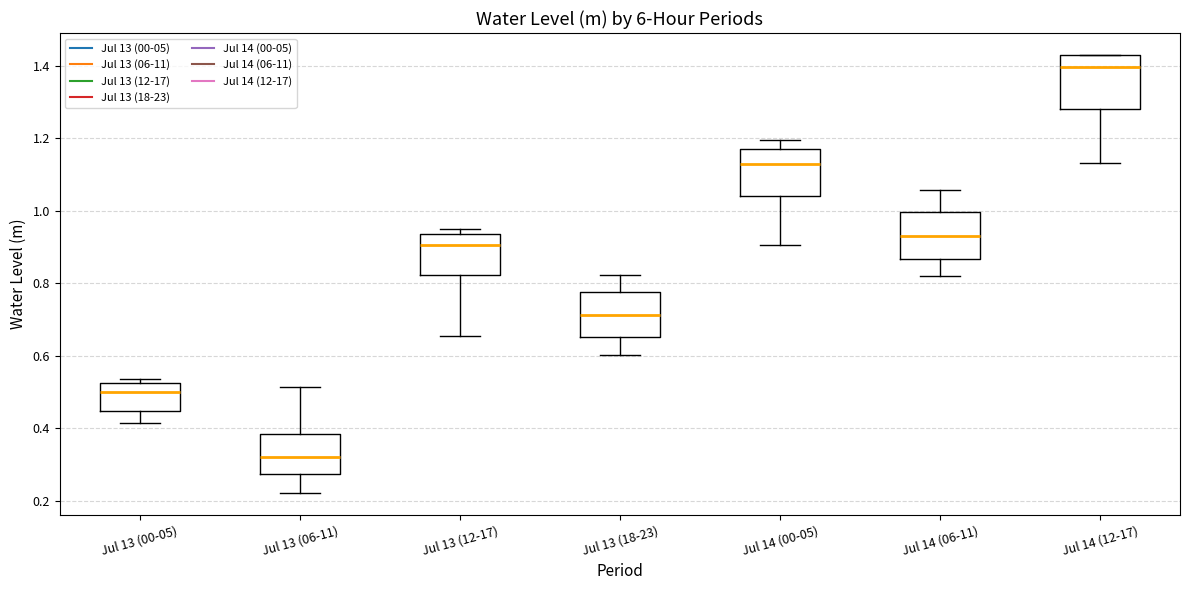

Where is the upper edge of the box for Jul 13 (12-17) on the y-axis? The values are not printed on the chart, so give them approximately, as read against the axis.

0.94